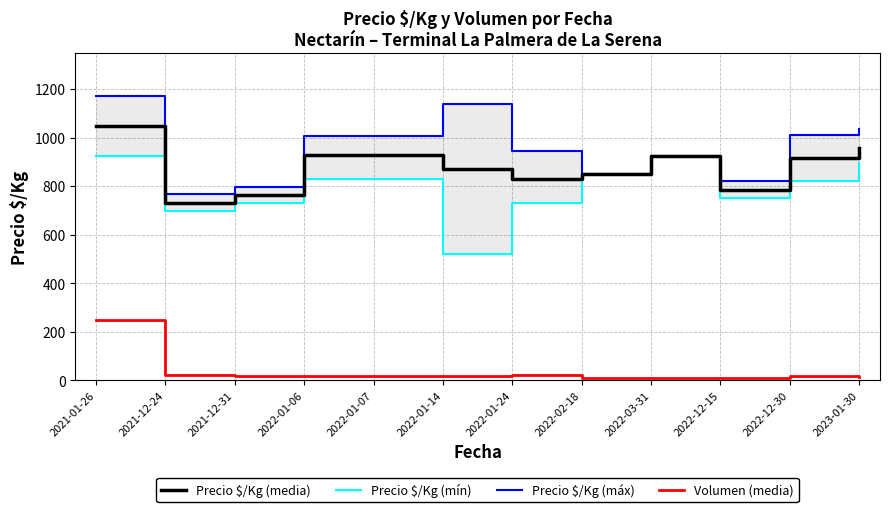

True or false: Precio $/Kg (máx) and Precio $/Kg (media) intersect in this chart.

False